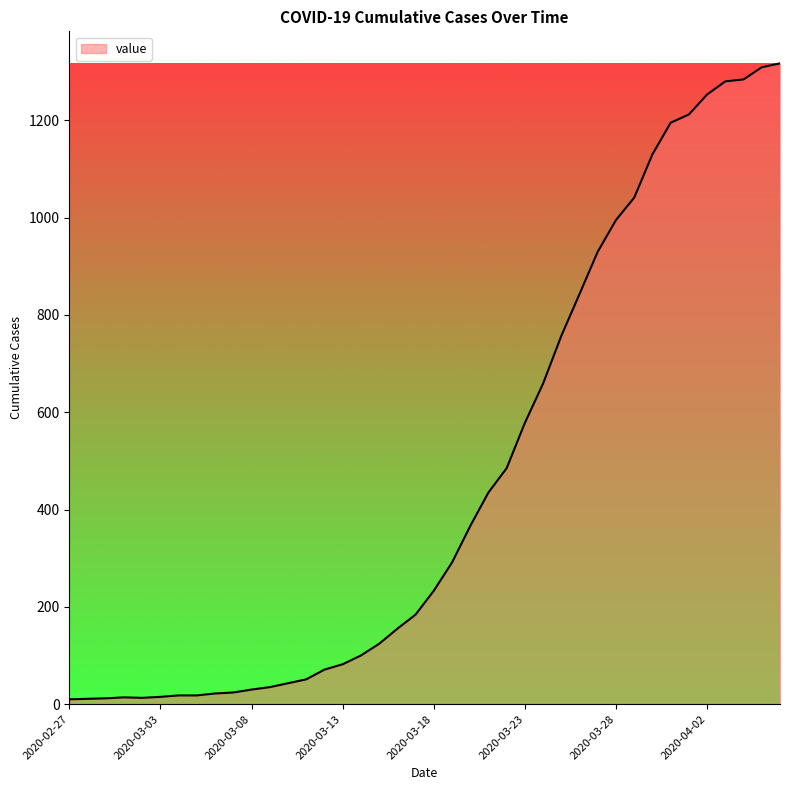

What is the maximum value shown in the chart?

1317